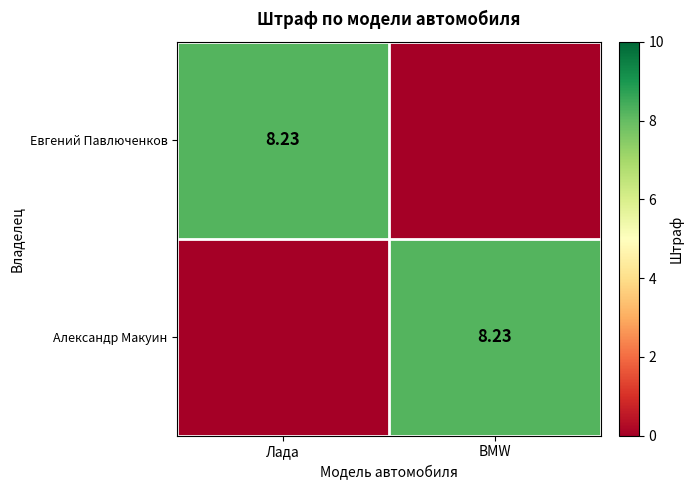

What is the sum of the Александр Макуин values at BMW and Лада?

8.2